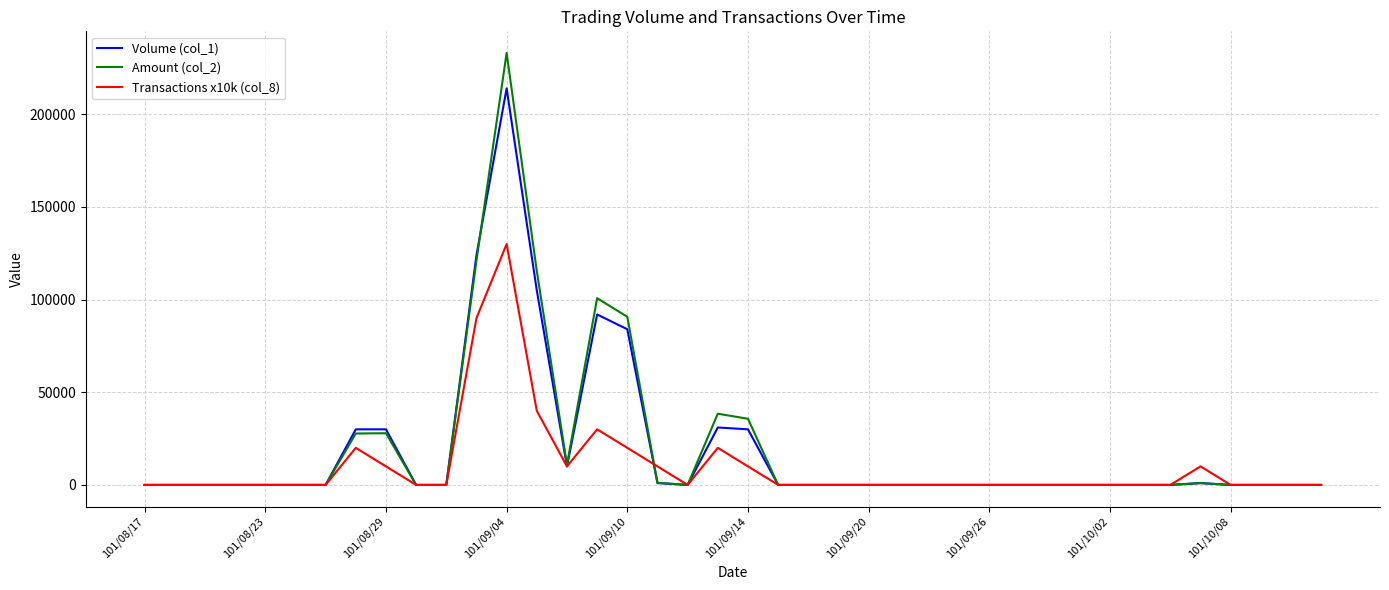

Rank the series by their maximum value, from highest to lowest.

Amount (col_2), Volume (col_1), Transactions x10k (col_8)